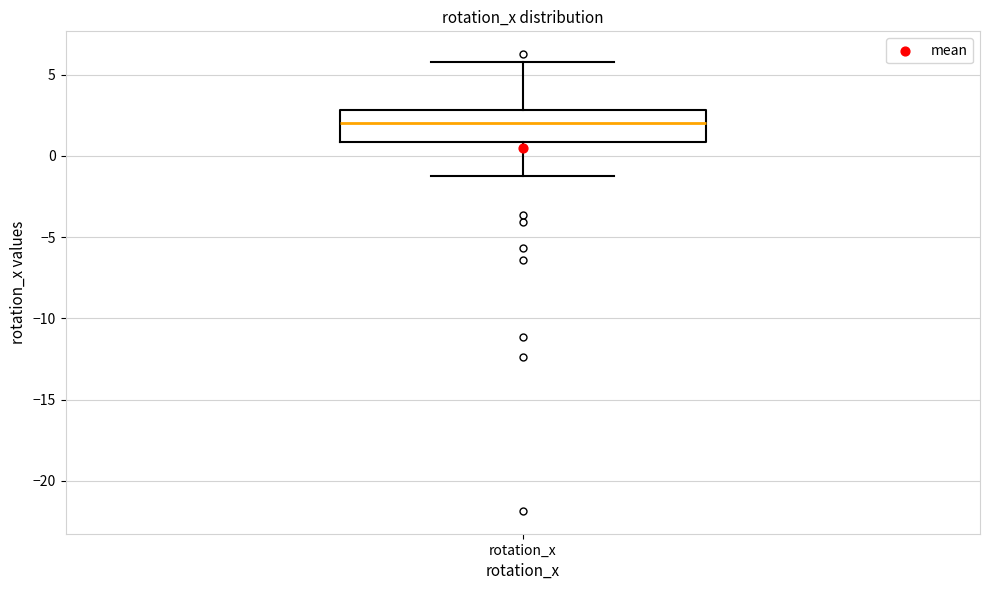

Where is the lower edge of the box for rotation_x on the y-axis? The values are not printed on the chart, so give them approximately, as read against the axis.

1